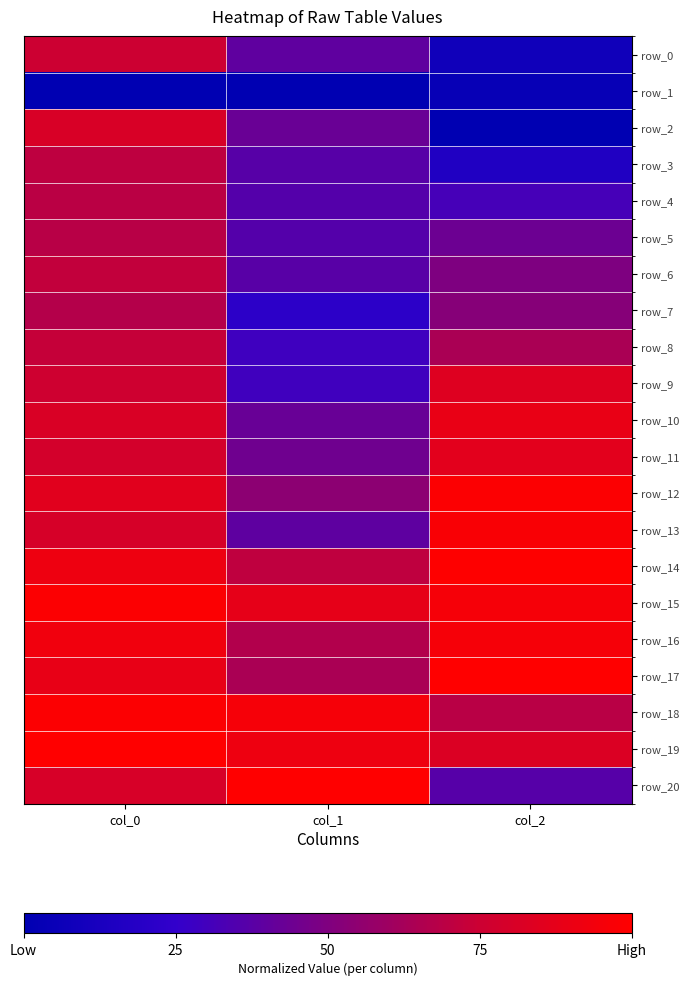

Which series has the largest total across all categories?

row_15